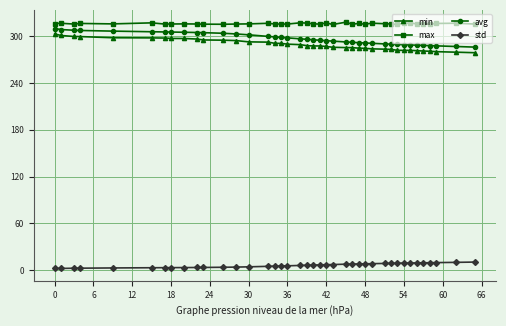

What is the greatest value displayed?

318.2